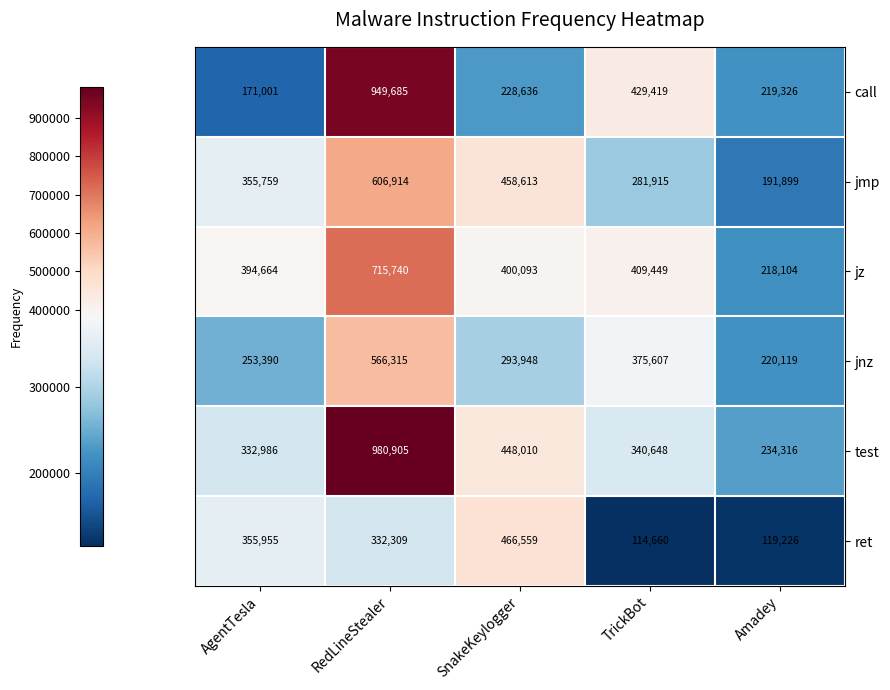

How many series are shown in this chart?

6